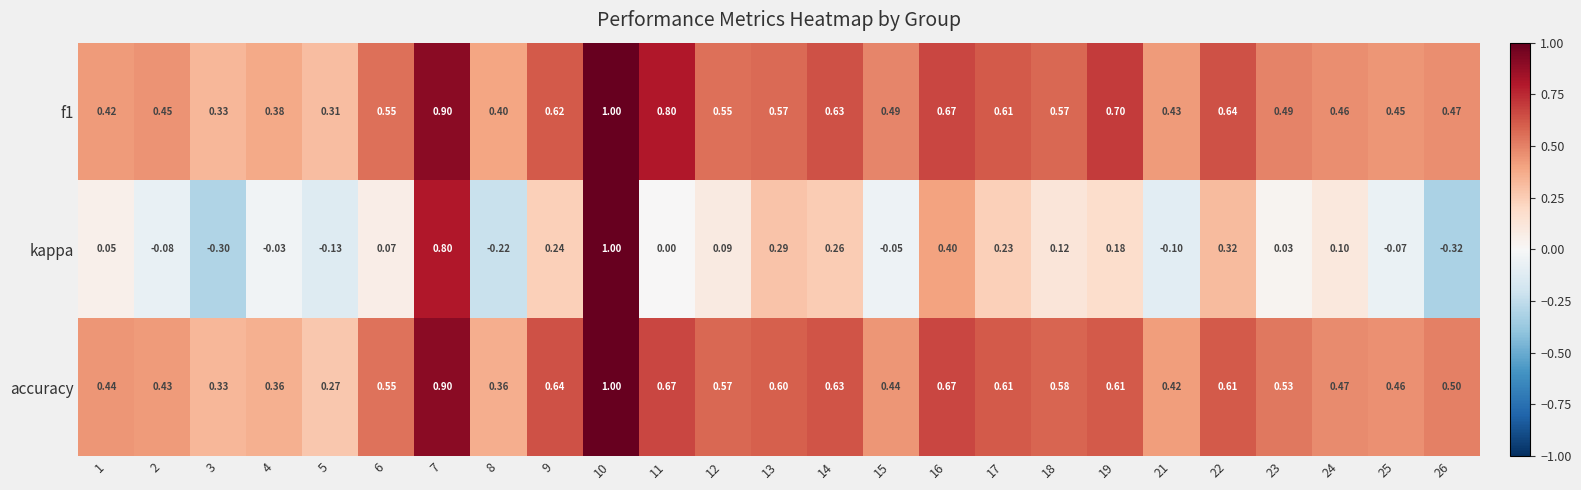

Which series has the largest total across all categories?

f1